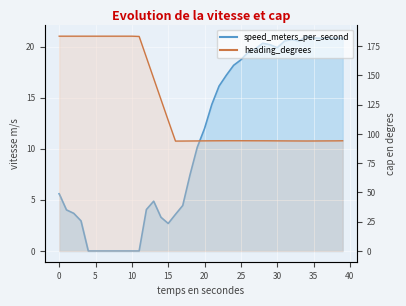

True or false: speed_meters_per_second and heading_degrees intersect in this chart.

False